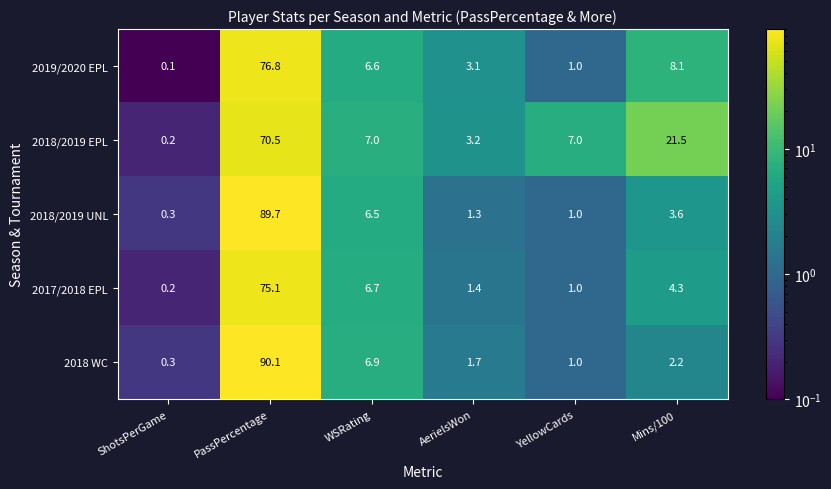

At which category is the sum across all series the highest?

PassPercentage